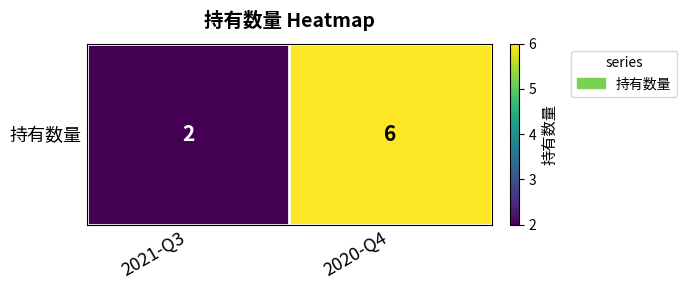

At which category does the chart reach its peak across all series?

2020-Q4